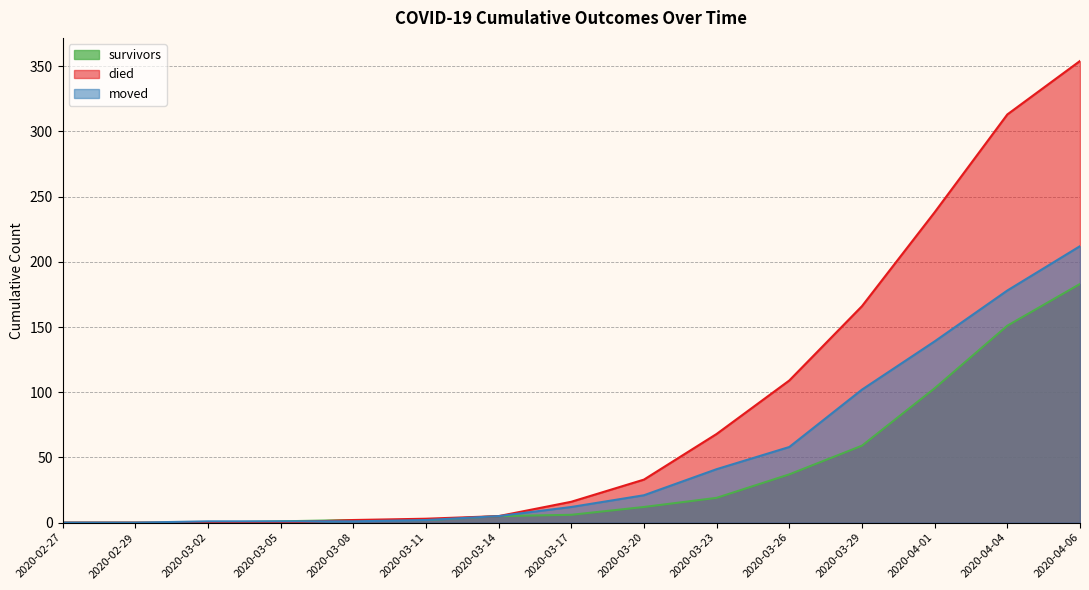

What is the label of the 7th point from the left?

2020-03-14